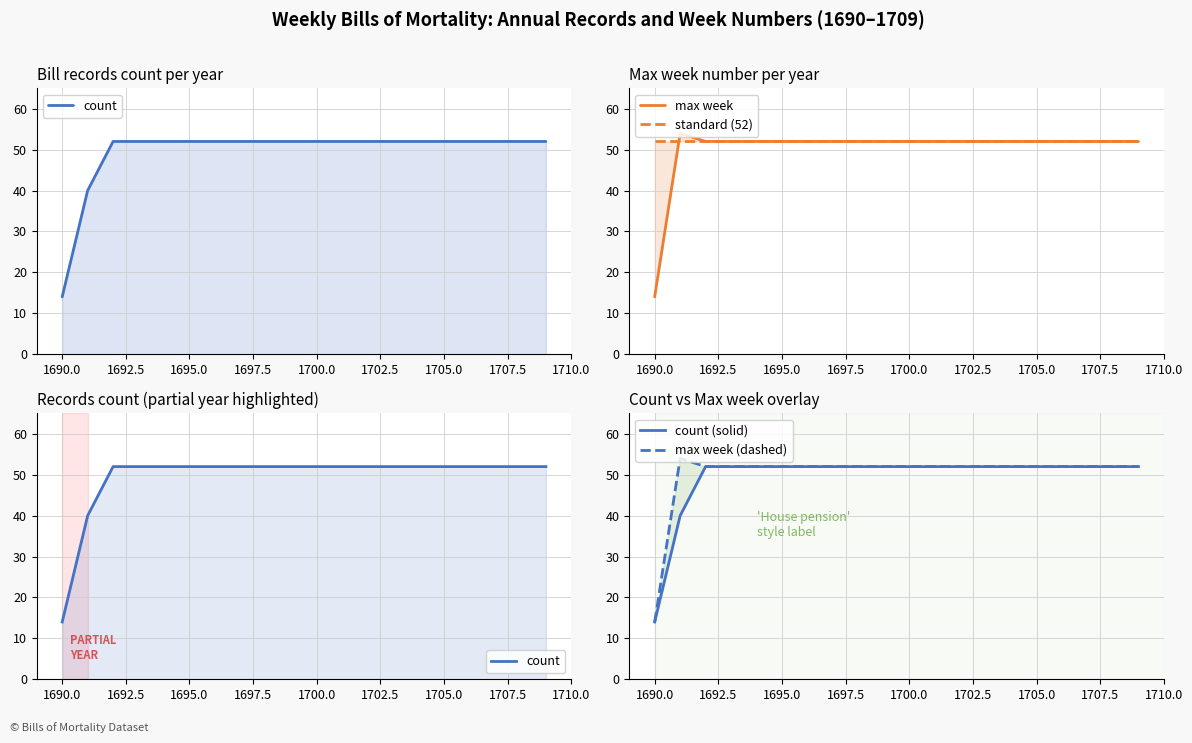

True or false: standard (52) and count (solid) cross at least once.

False